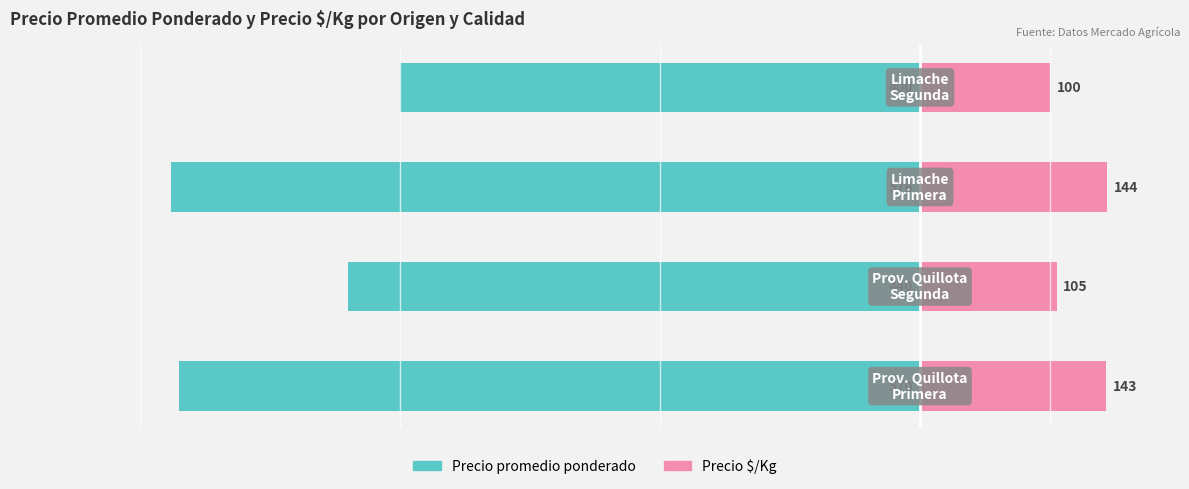

Reading left to right, transcribe all the data shown in this chart.

Precio promedio ponderado: 0=-570	1=-440	2=-576	3=-400
Precio $/Kg: 0=143	1=105	2=144	3=100